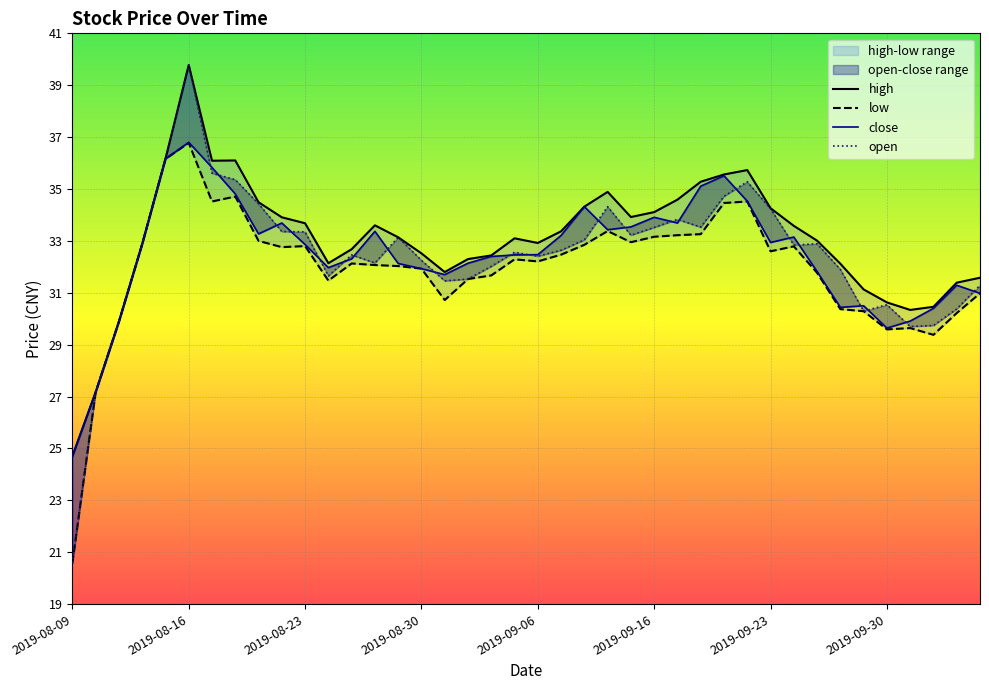

At how many categories does at least one series exceed 33?

22